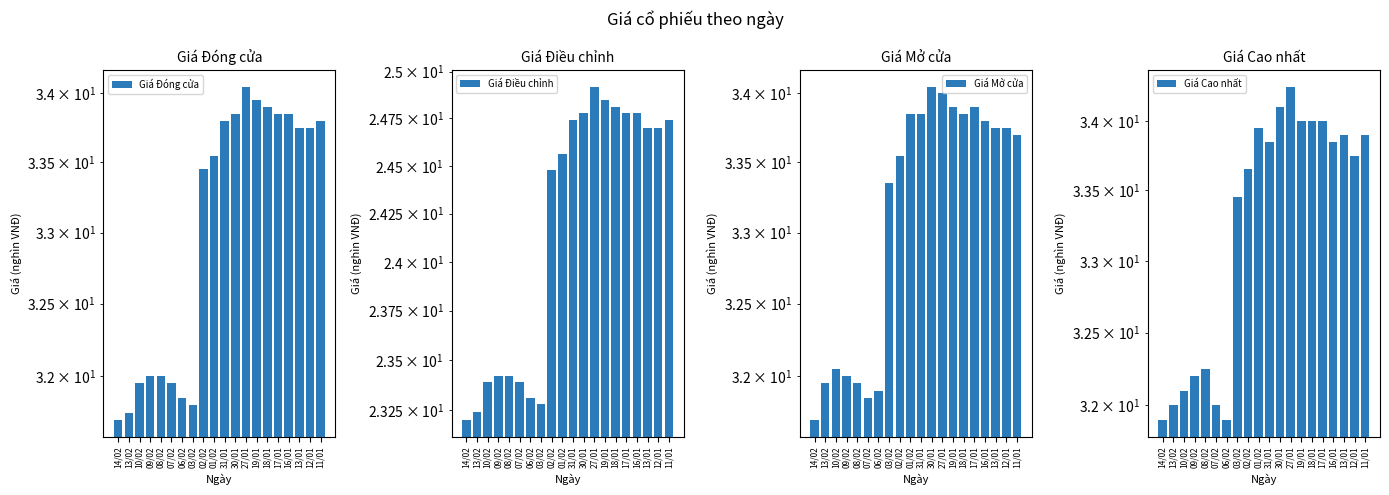

What position from the left is 09/02?

4